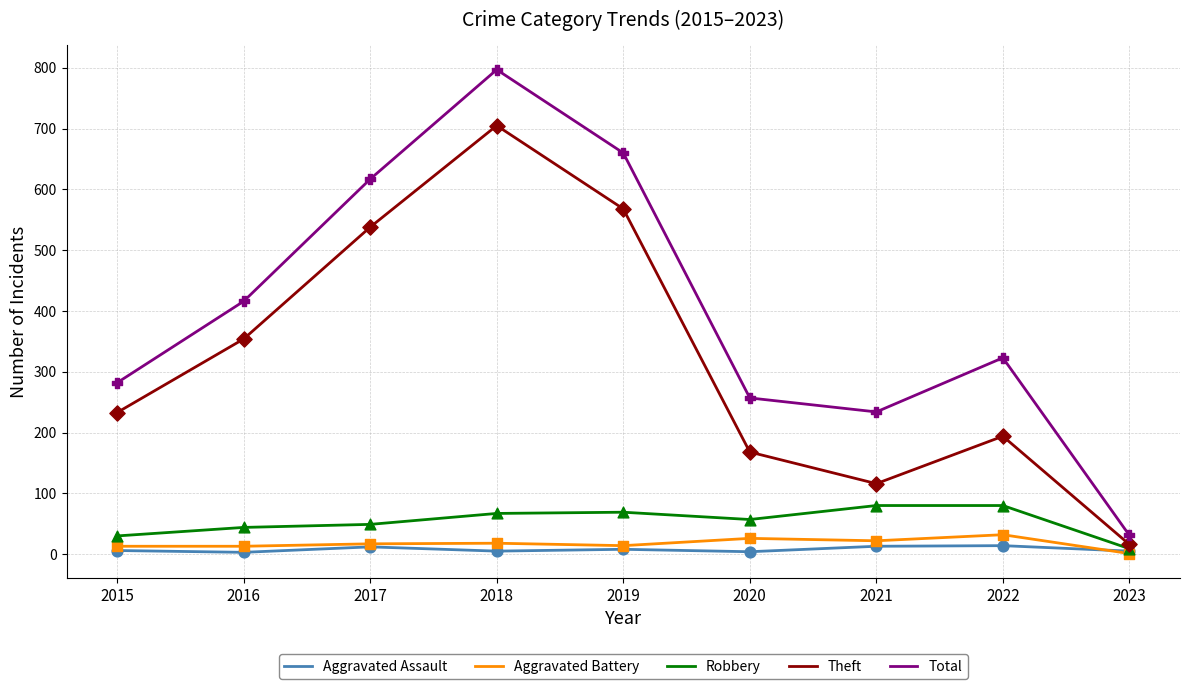

Which series has the largest total across all categories?

Total